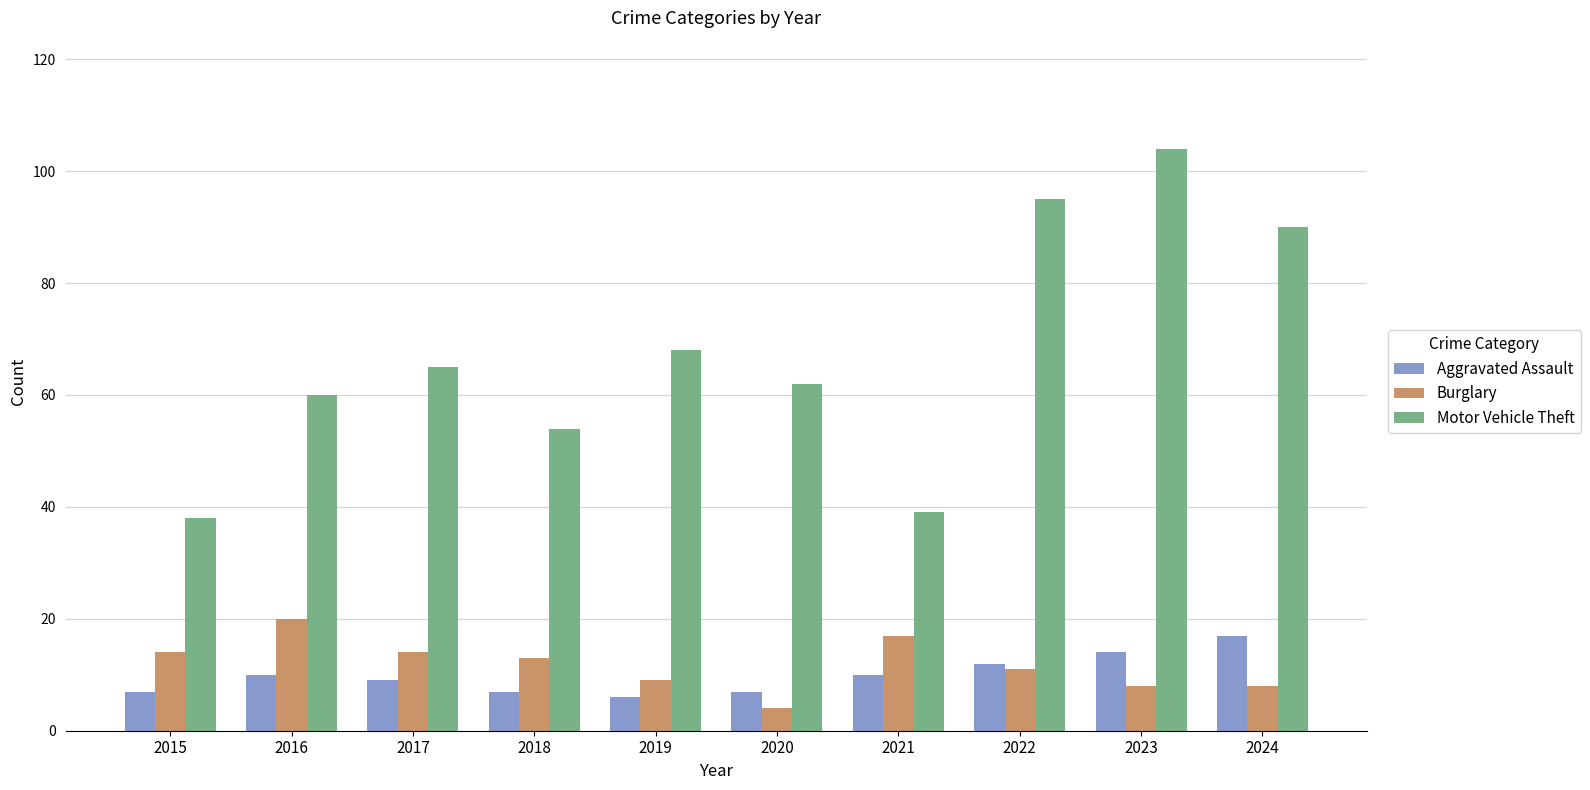

How many bars are there in each group?

3